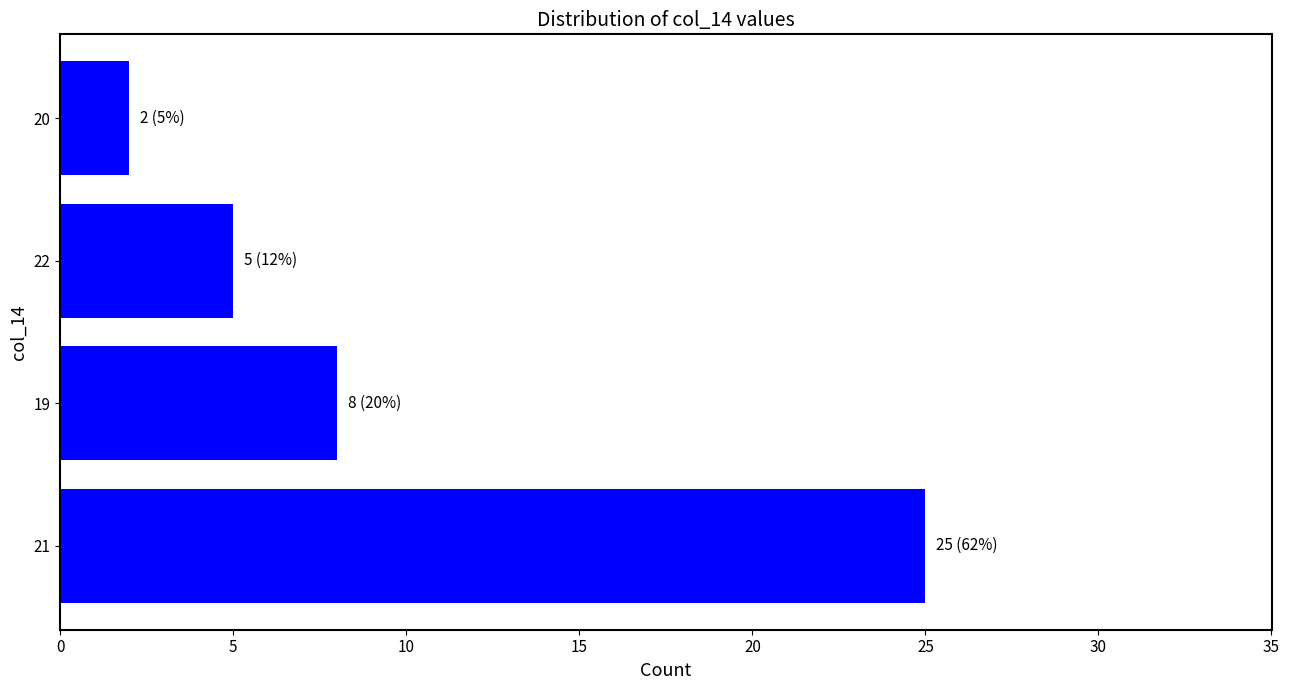

At which label is the value closest to 13?

19